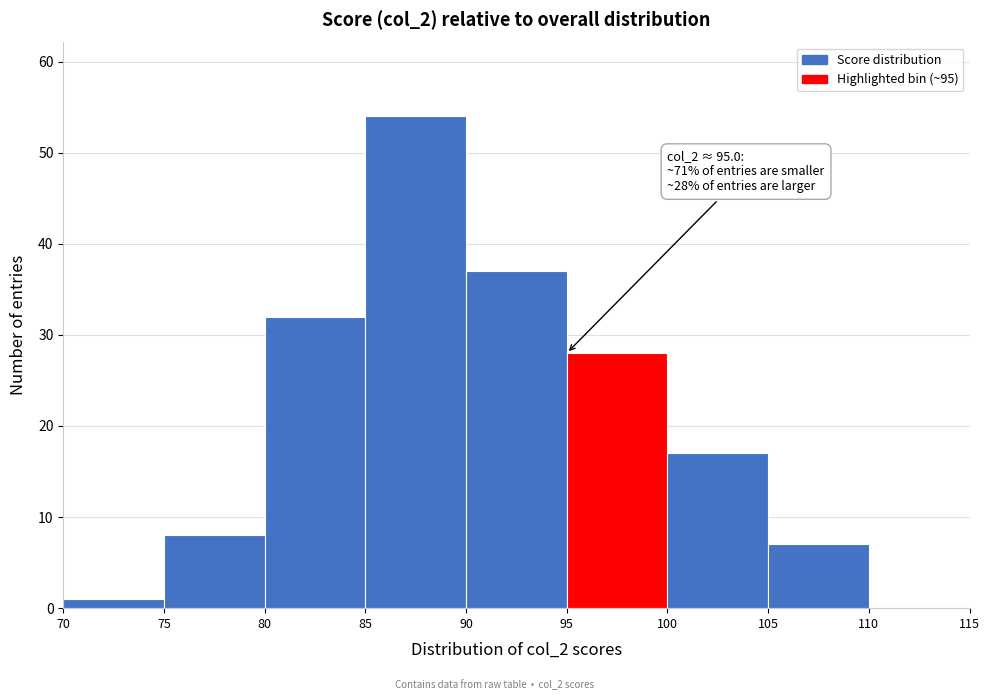

Which range on the x-axis has the tallest bar?

85 to 90